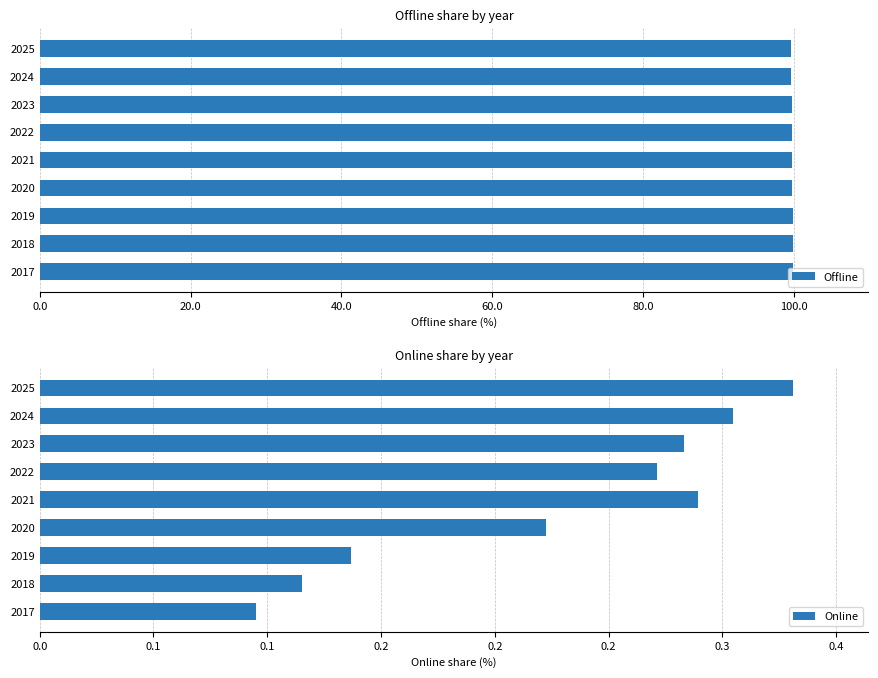

What is the sum of the Offline values at 2017 and 2023?

199.6